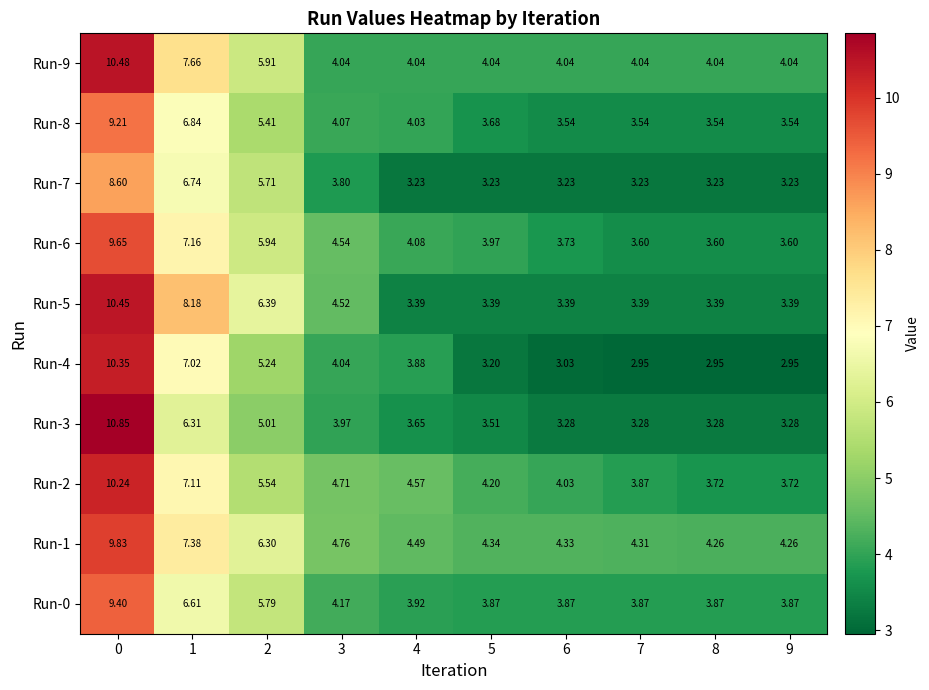

Which series has the largest total across all categories?

Run-1